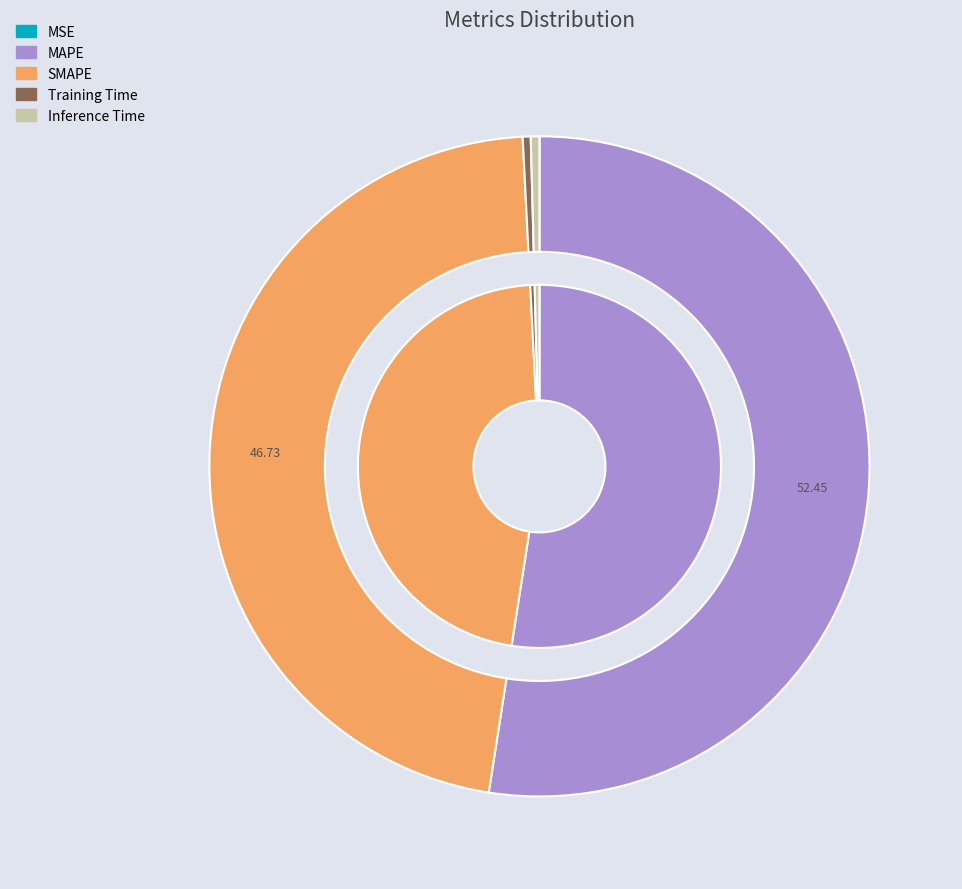

To the nearest percent, what is the difference between the MAPE and Training Time slice percentages?

52%